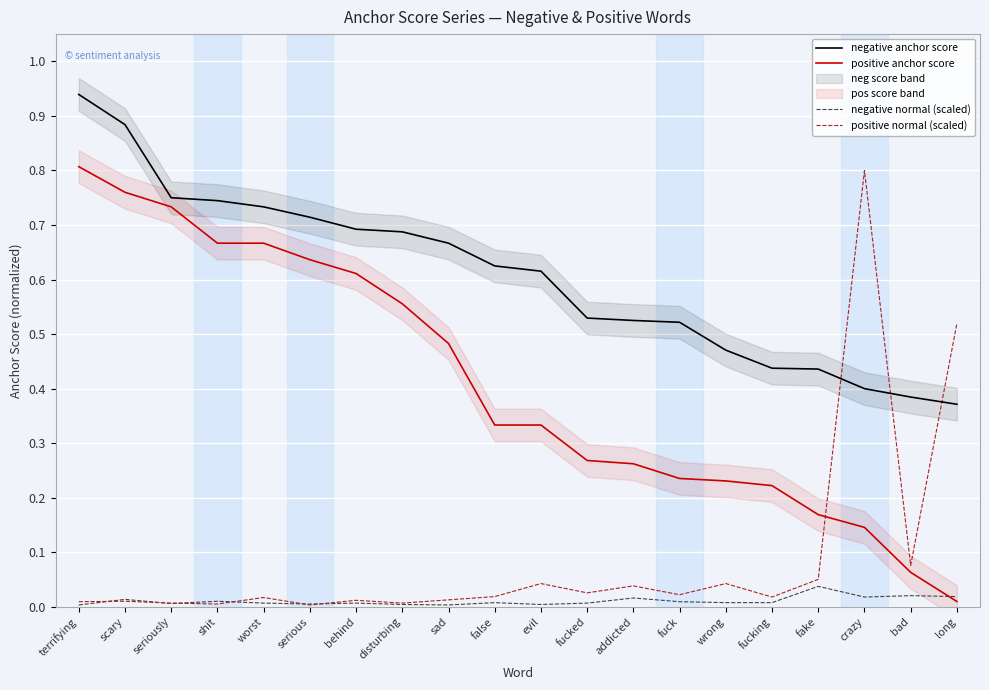

List the labels in order of positive anchor score value, largest first.

terrifying, scary, seriously, shit, worst, serious, behind, disturbing, sad, false, evil, fucked, addicted, fuck, wrong, fucking, fake, crazy, bad, long